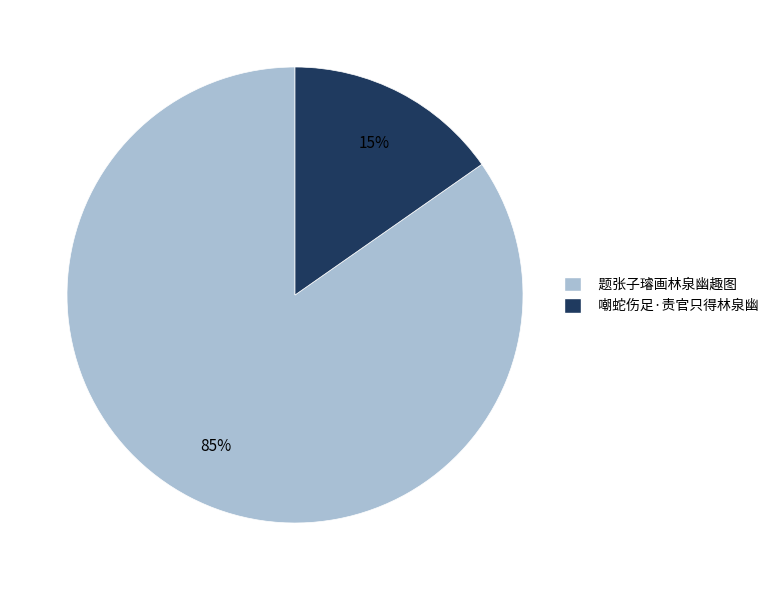

Is there any slice that represents more than half of the pie?

Yes